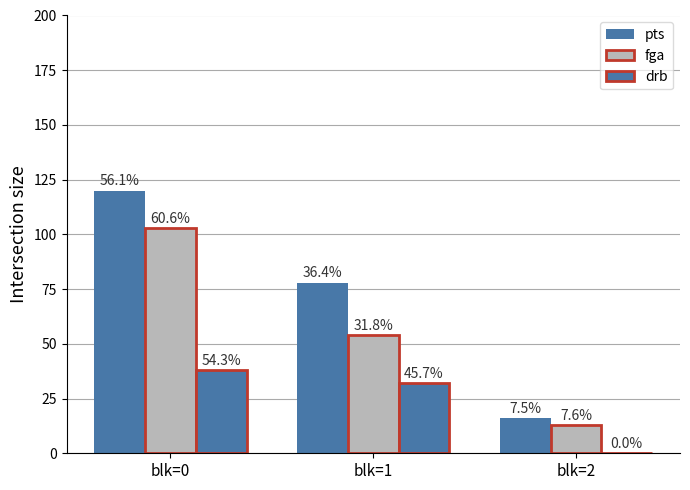

What is the minimum value for pts?

16